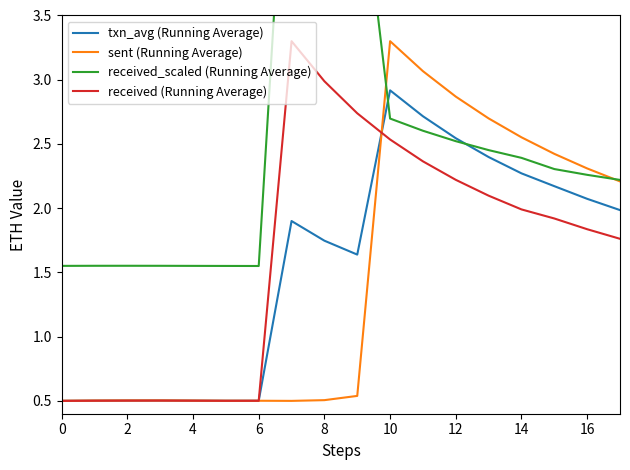

How many interior local peaks does the received_scaled (Running Average) series have?

2